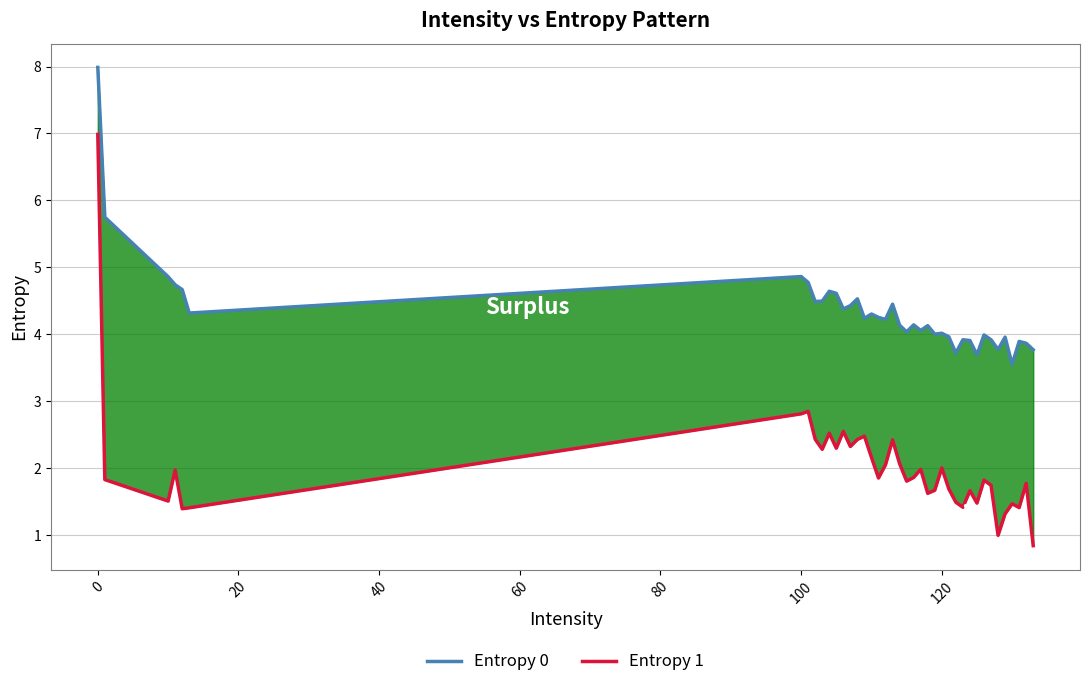

How many interior local peaks does the Entropy 1 series have?

12